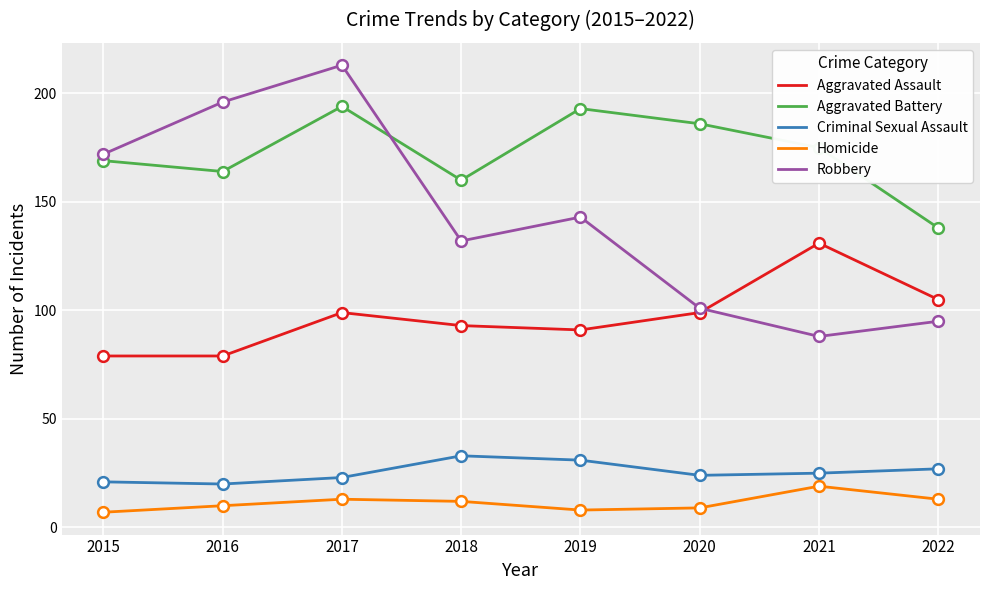

What is the spread (max minus min) of values at 2021?

156